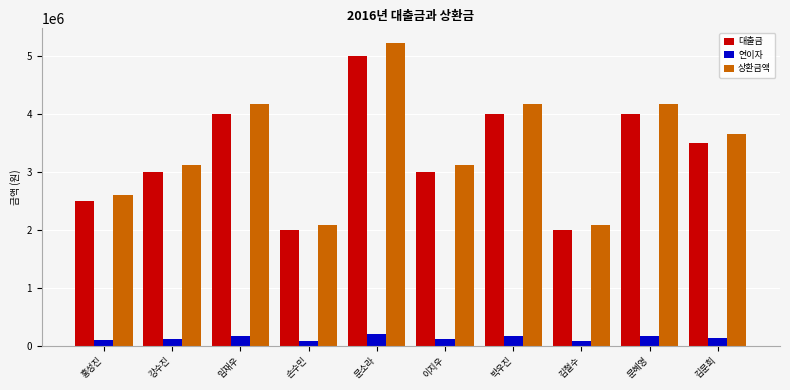

How many categories are shown in the chart?

10